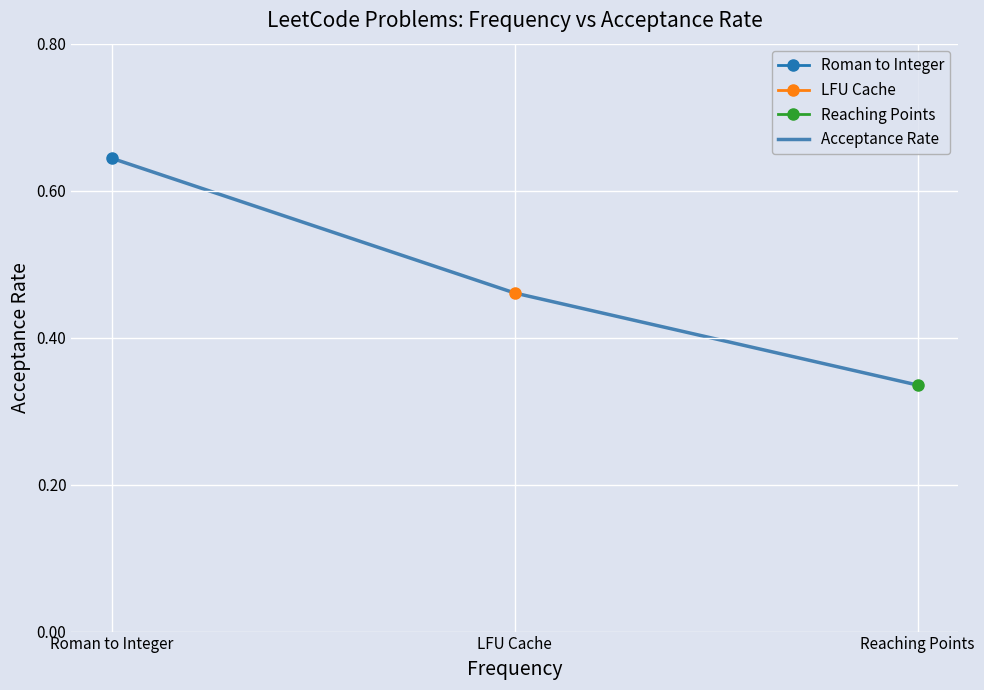

Reading right to left, extract all data points from this chart.

0.3	0.5	0.6